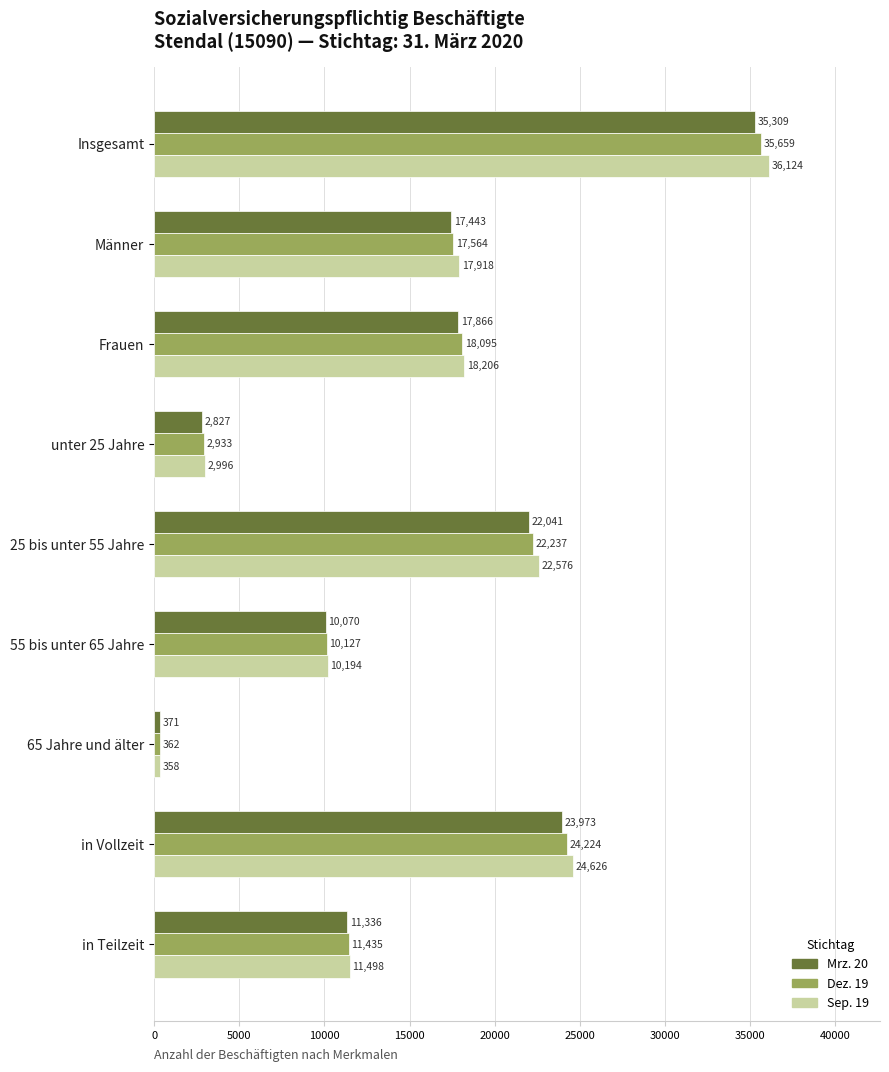

What are all the series names shown in the legend?

Mrz. 20, Dez. 19, Sep. 19